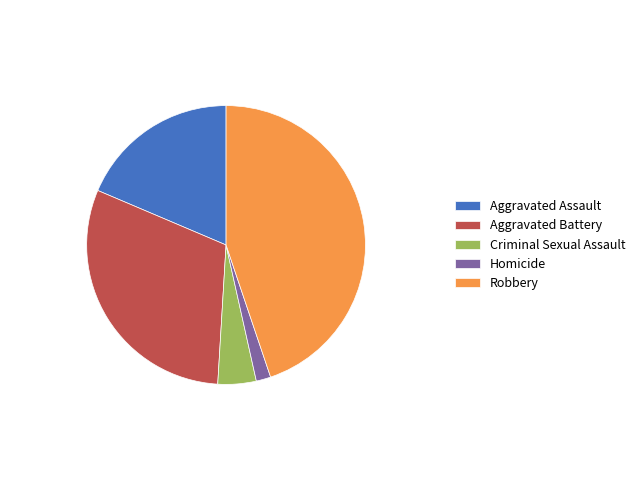

True or false: Aggravated Battery accounts for 30% of the total.

True